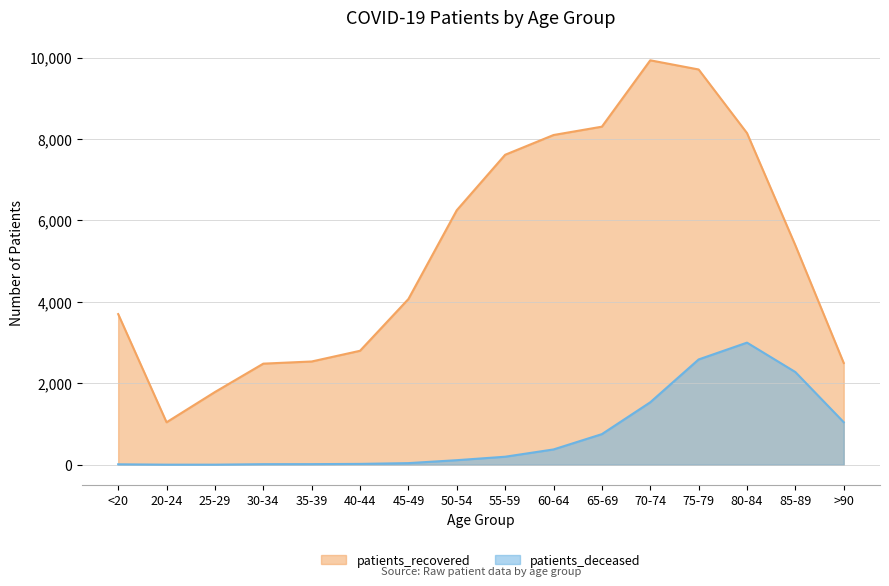

What are all the series names shown in the legend?

patients_recovered, patients_deceased